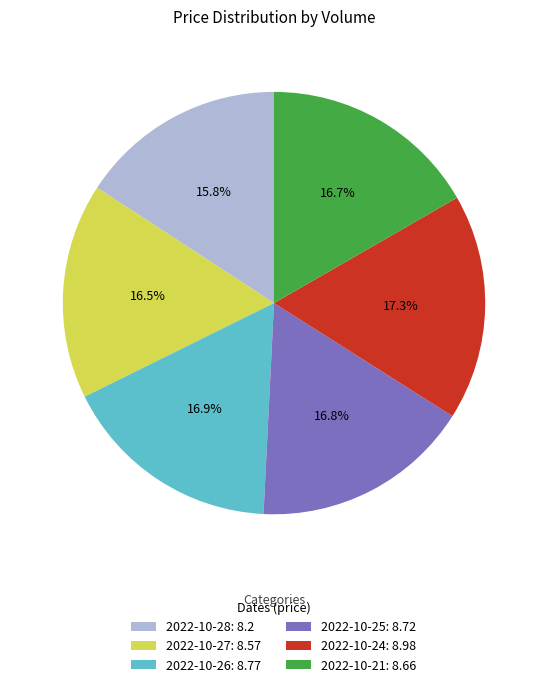

Combined, do 2022-10-28: 8.2 and 2022-10-26: 8.77 account for over 50%?

No